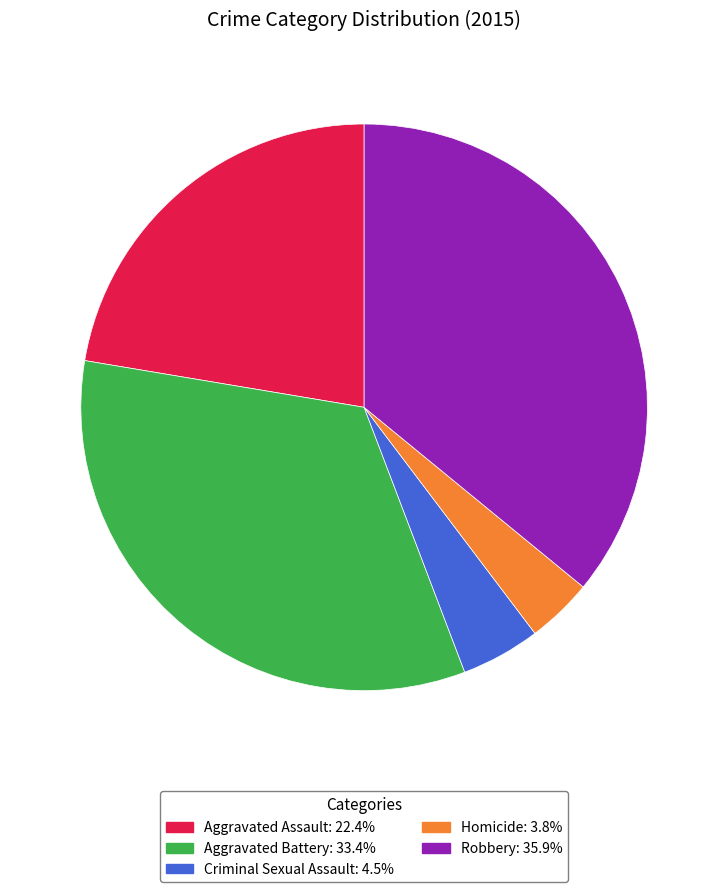

Between Aggravated Battery and Criminal Sexual Assault, which is larger?

Aggravated Battery